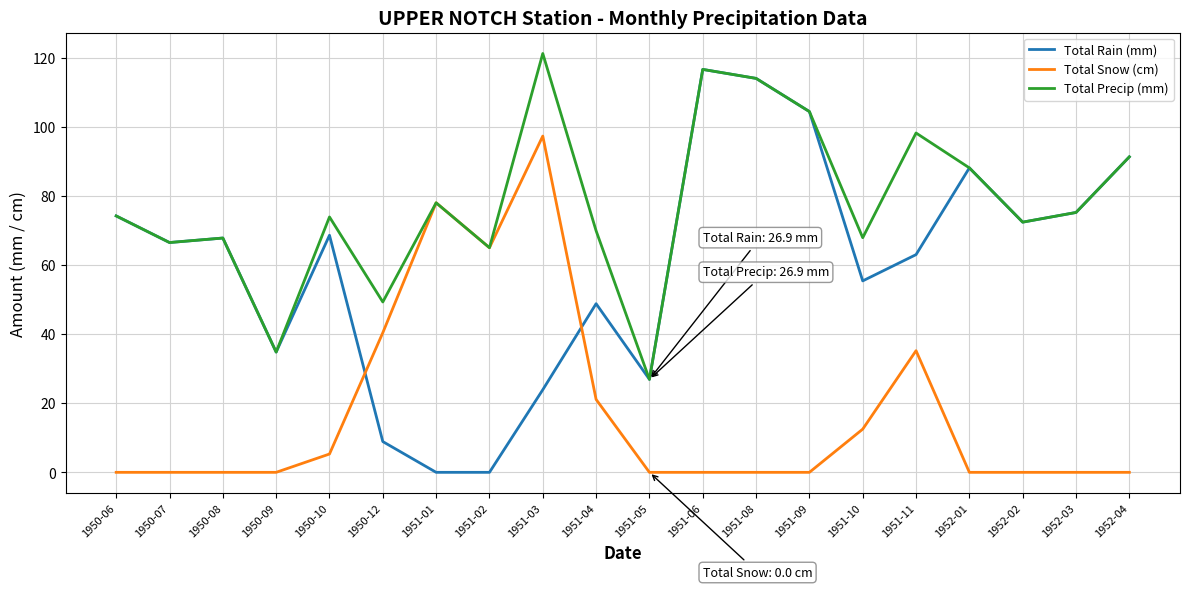

Does the chart have visible grid lines?

Yes